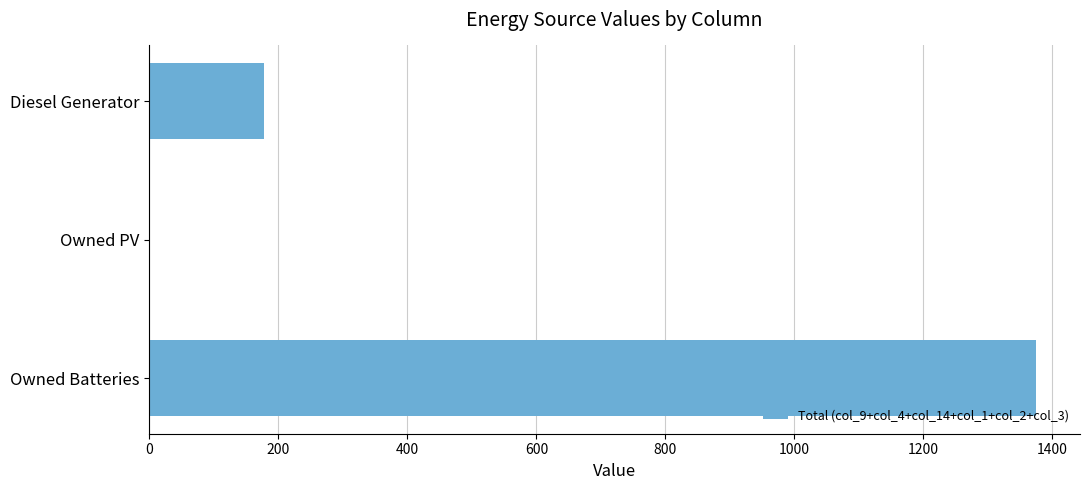

Where is the data nearest to the value 687?

Diesel Generator